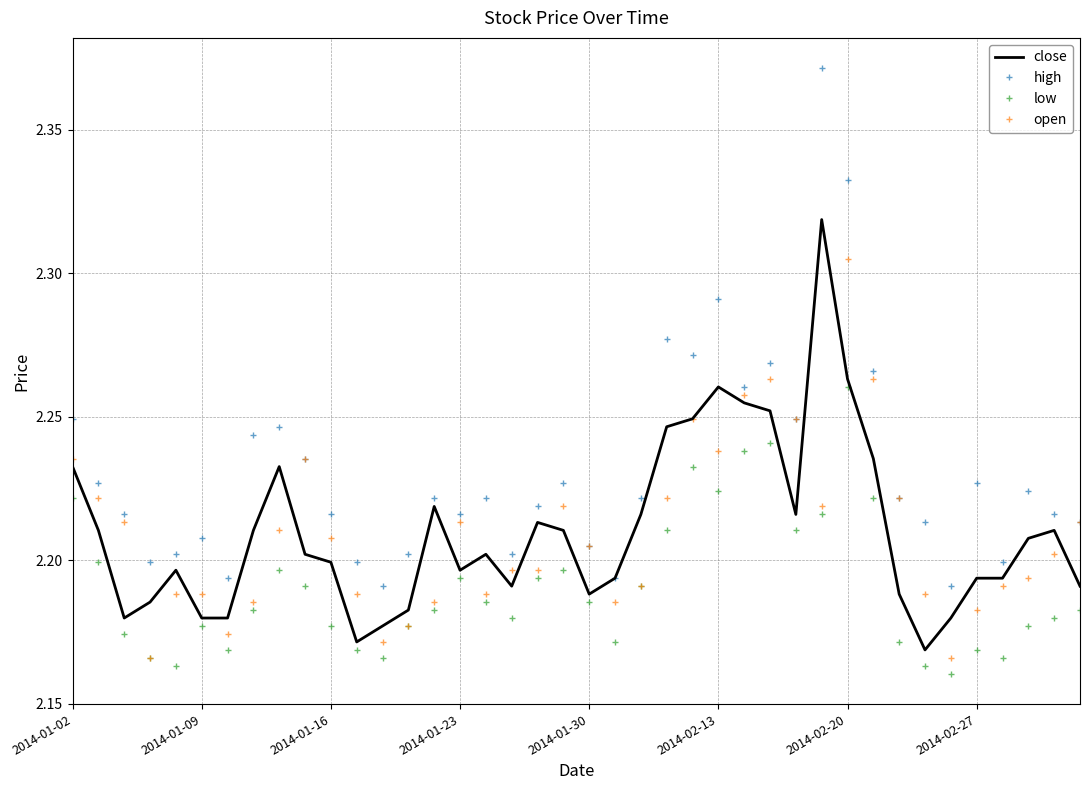

Which series has the largest total across all categories?

high